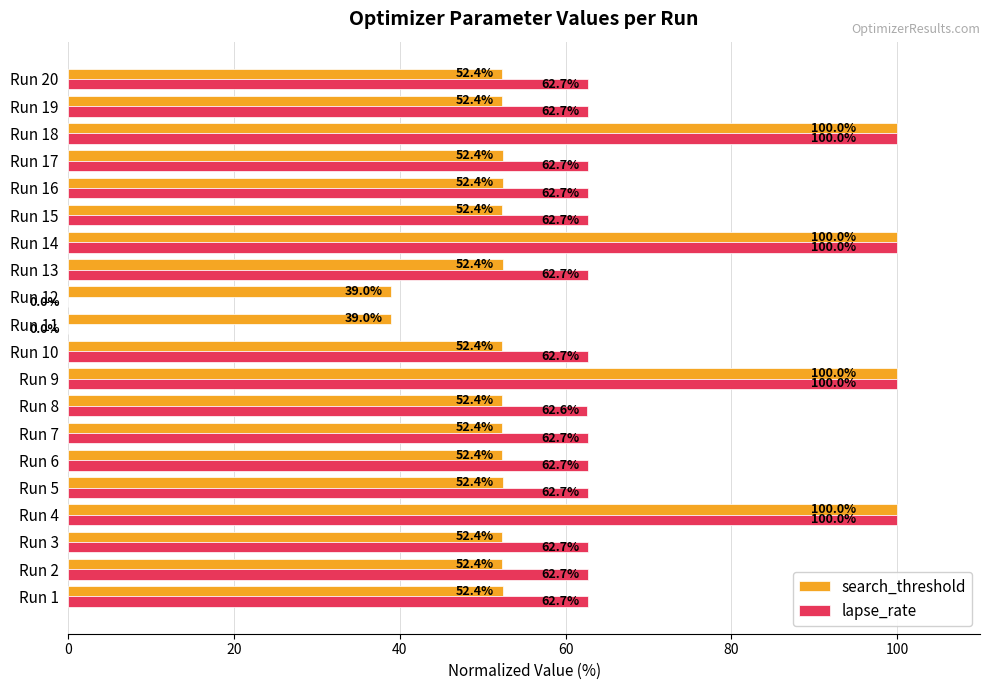

What is the highest value of the search_threshold series?

100.0